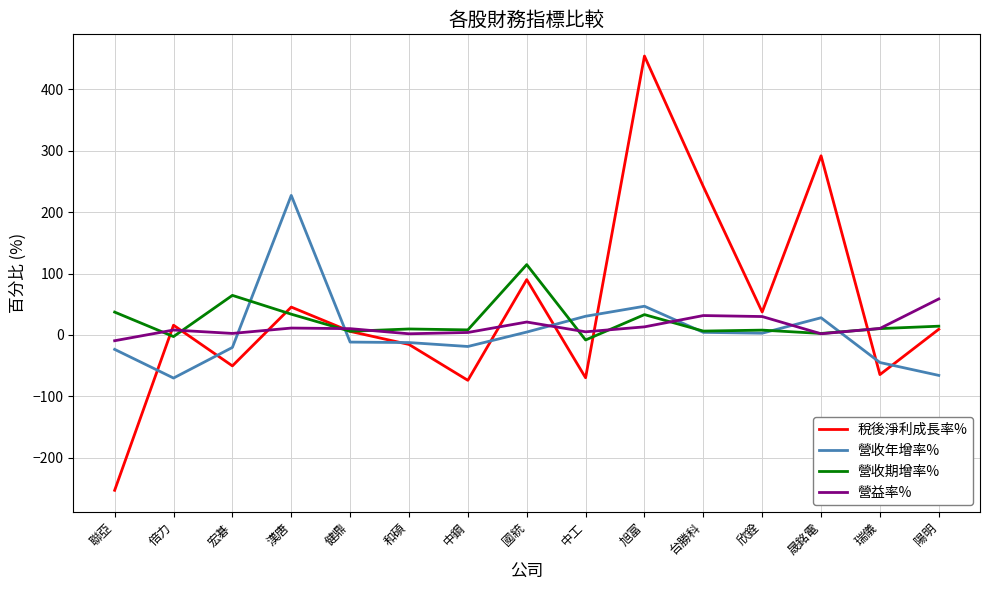

True or false: 營收年增率% and 營益率% intersect in this chart.

True